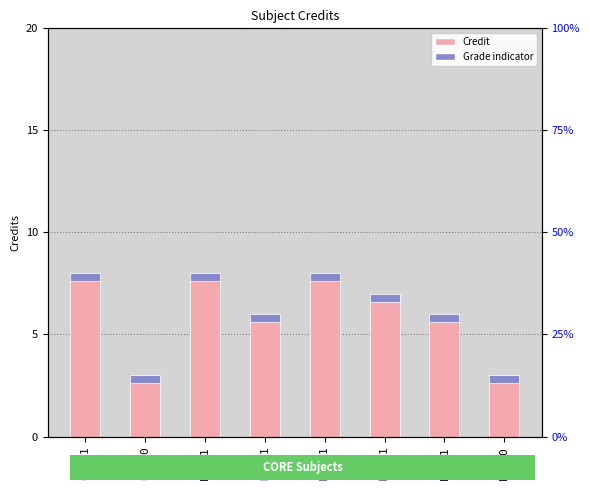

What is the difference between the maximum and second lowest values?

5